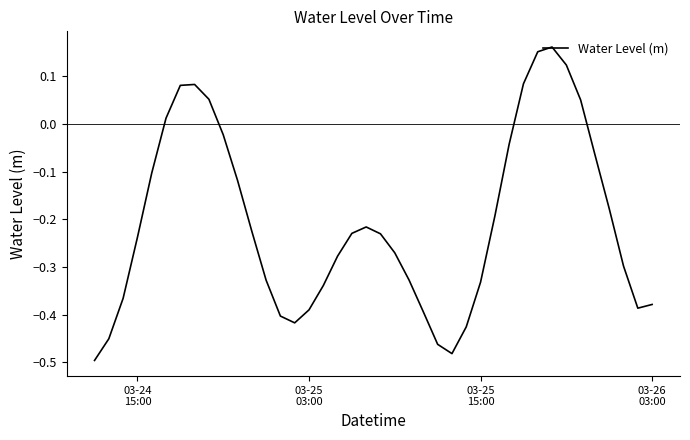

What is the difference between the maximum and minimum values?

0.7